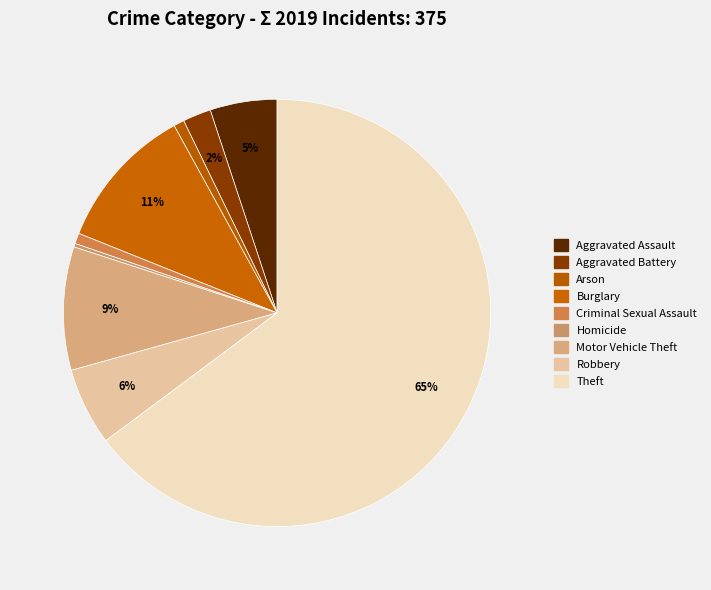

What is the smallest slice in the pie chart?

Homicide